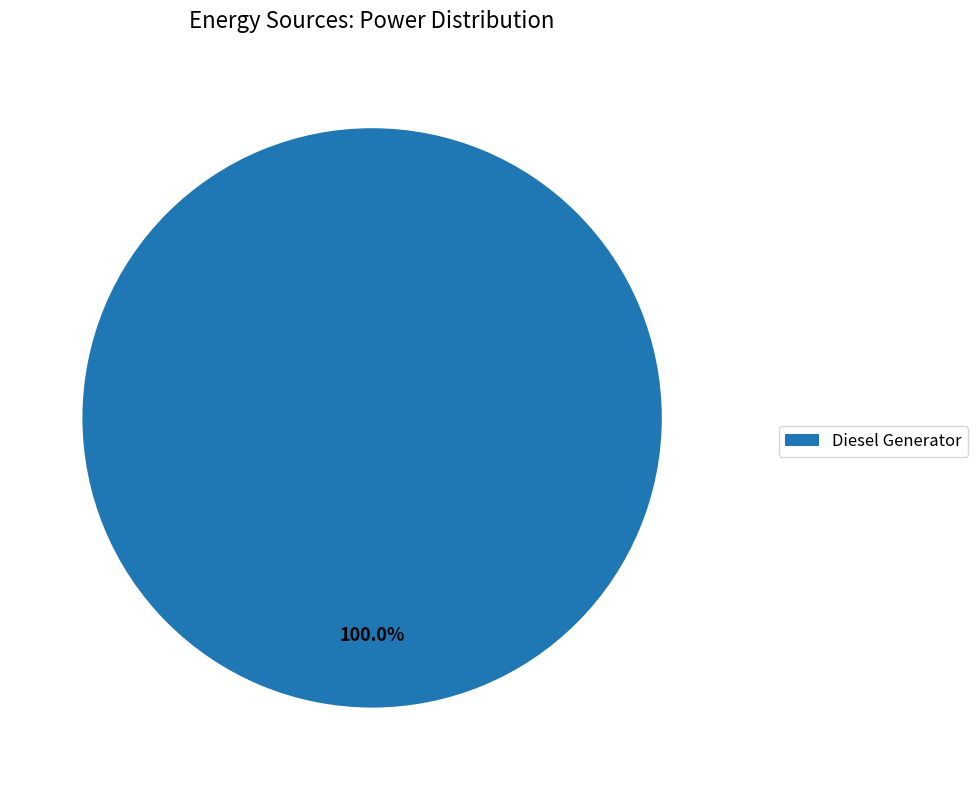

Does any single category account for the majority?

Yes